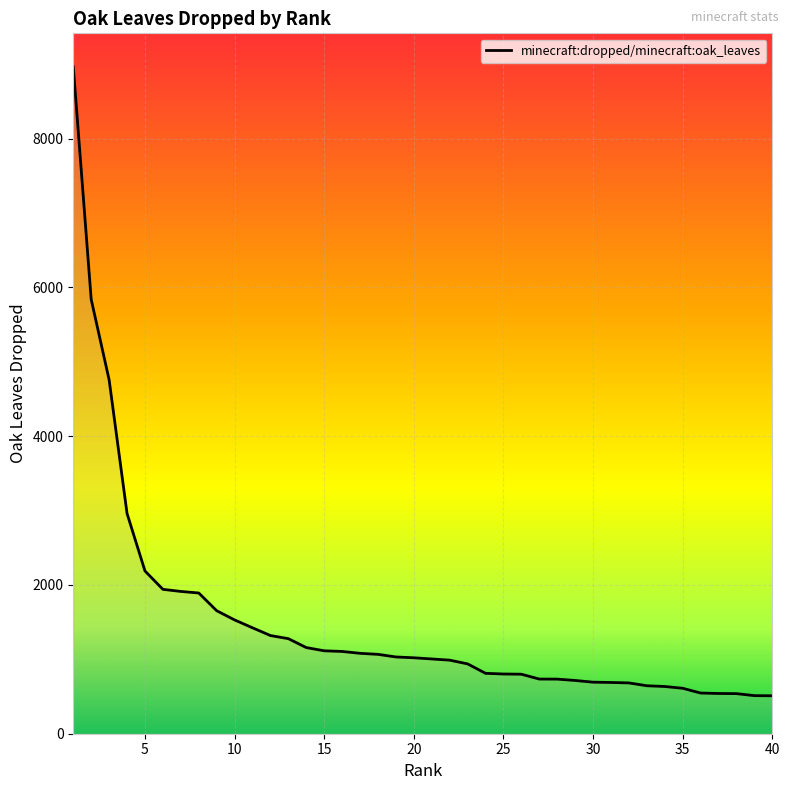

What is the smallest value displayed?

510